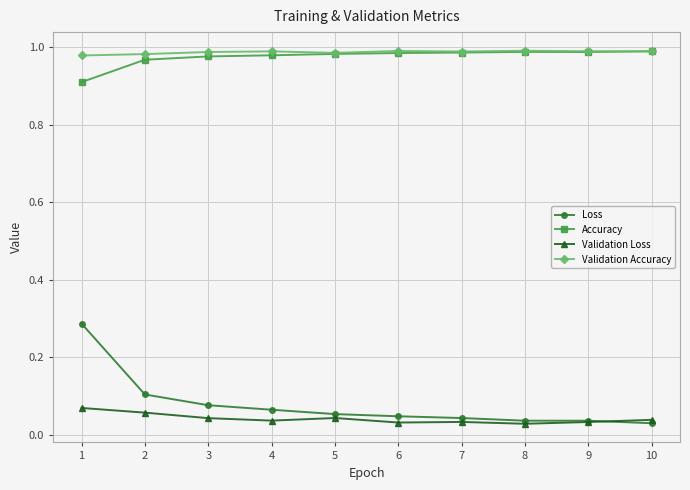

At how many categories does at least one series exceed 0?

10